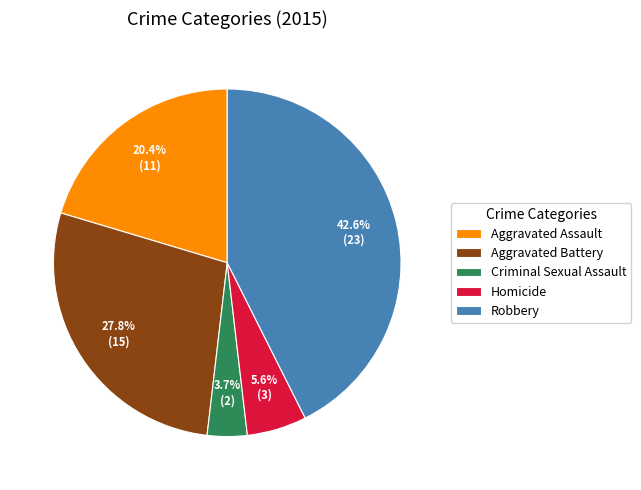

The Robbery slice represents 43% of the pie. True or false?

True